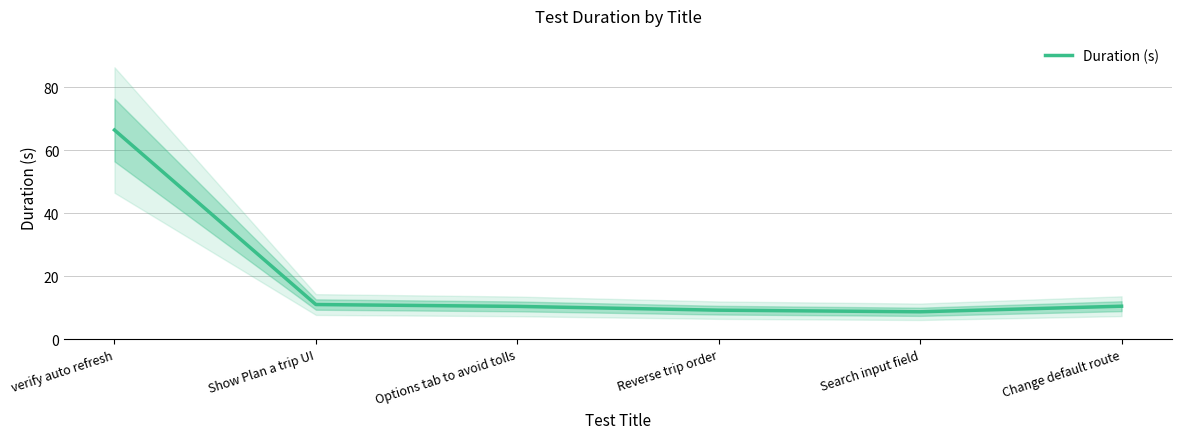

What is the value of the 5th point from the left?

8.7